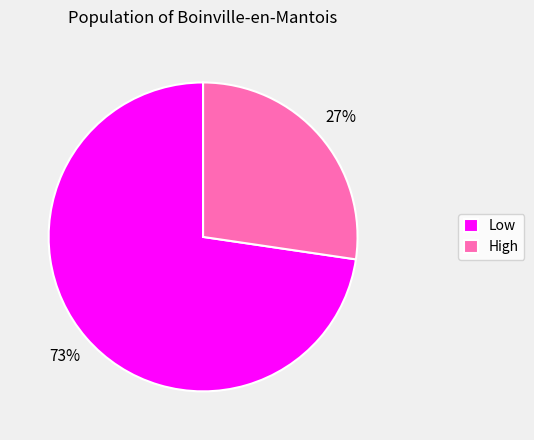

To the nearest percent, what is the average slice percentage?

50%